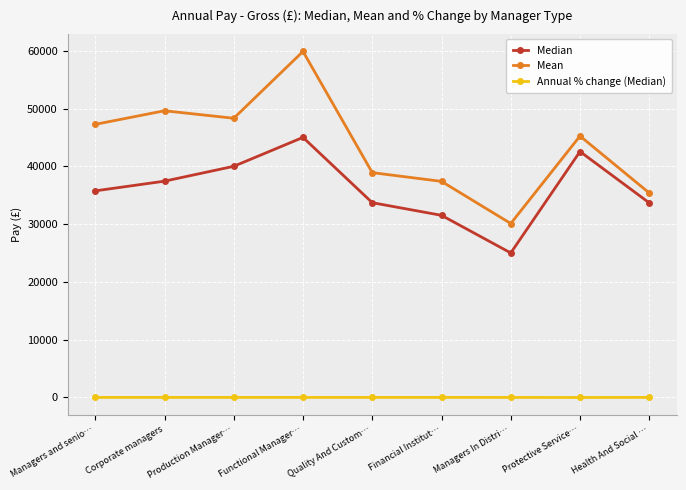

Rank the series by their maximum value, from highest to lowest.

Mean, Median, Annual % change (Median)